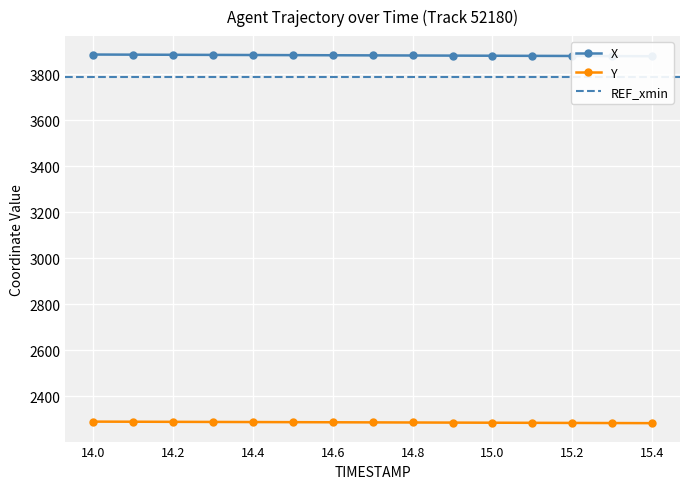

True or false: X and Y cross at least once.

False